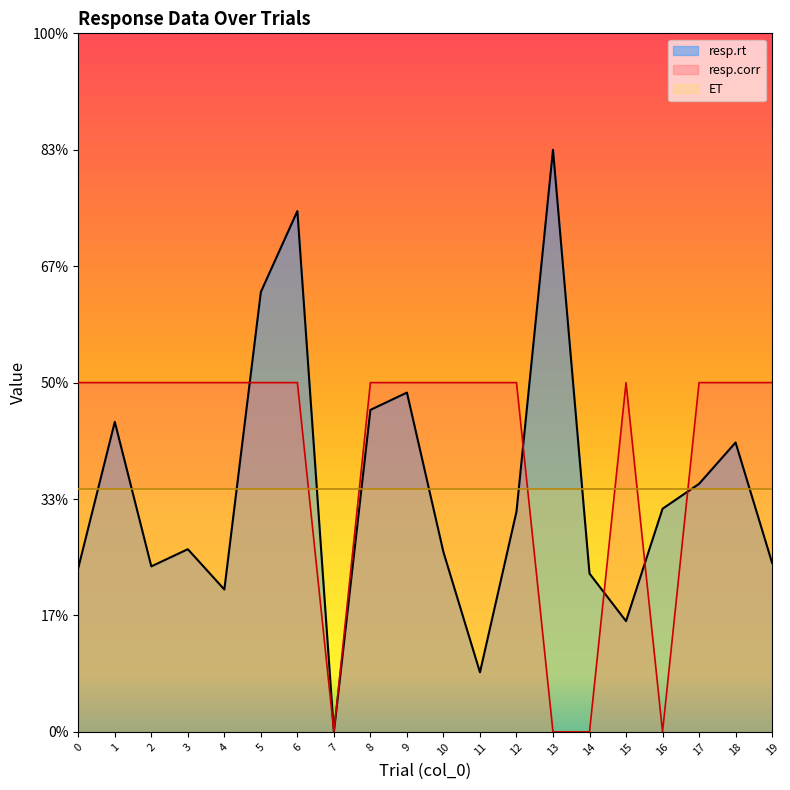

How many interior local peaks does the resp.rt series have?

6